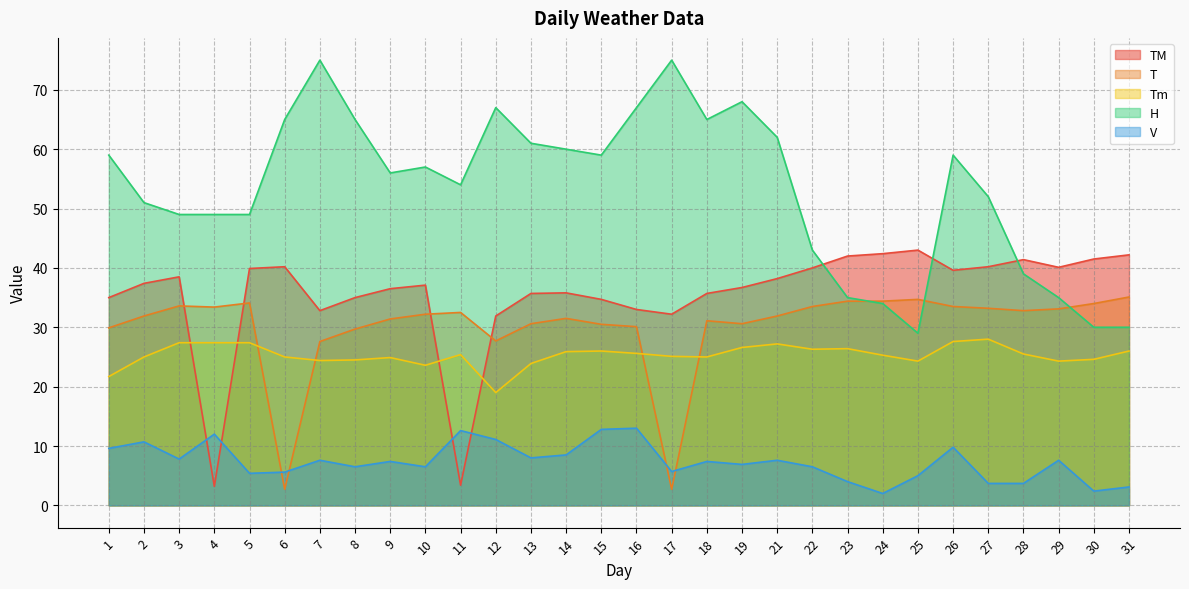

What is the sum of all Tm values?

759.3